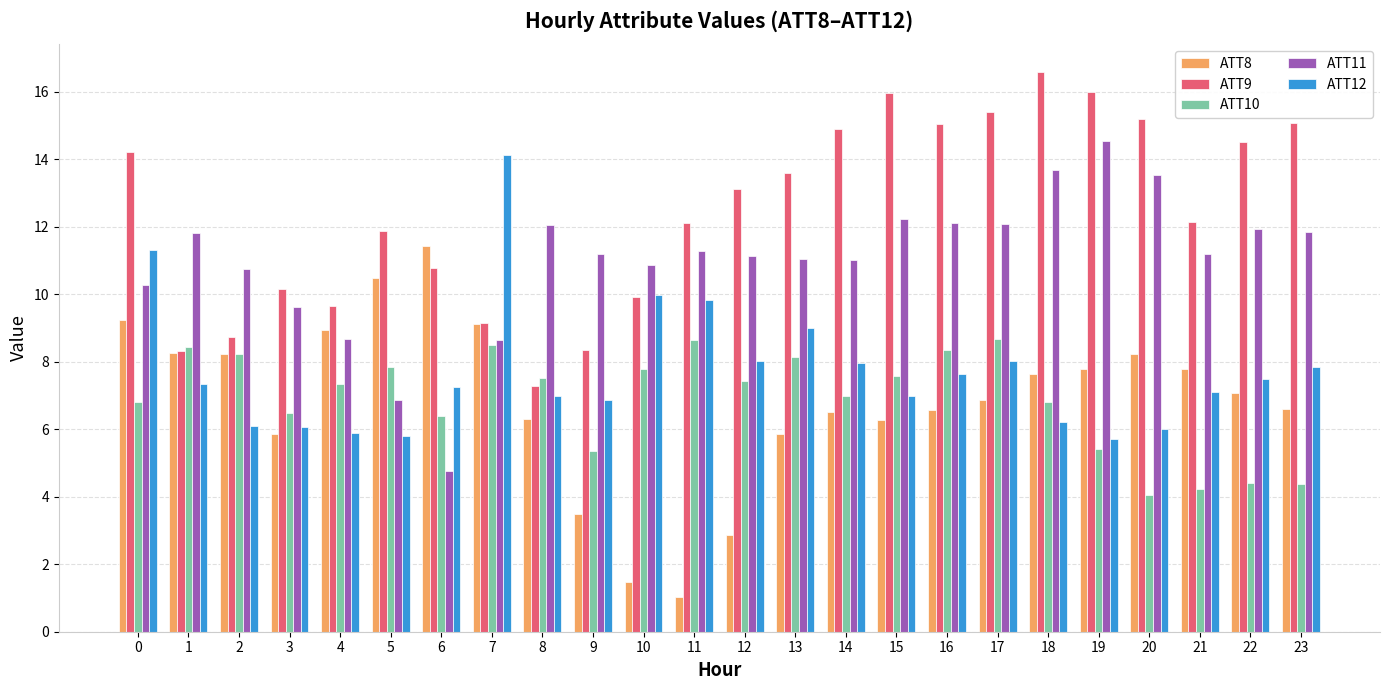

At how many categories does at least one series exceed 4?

24